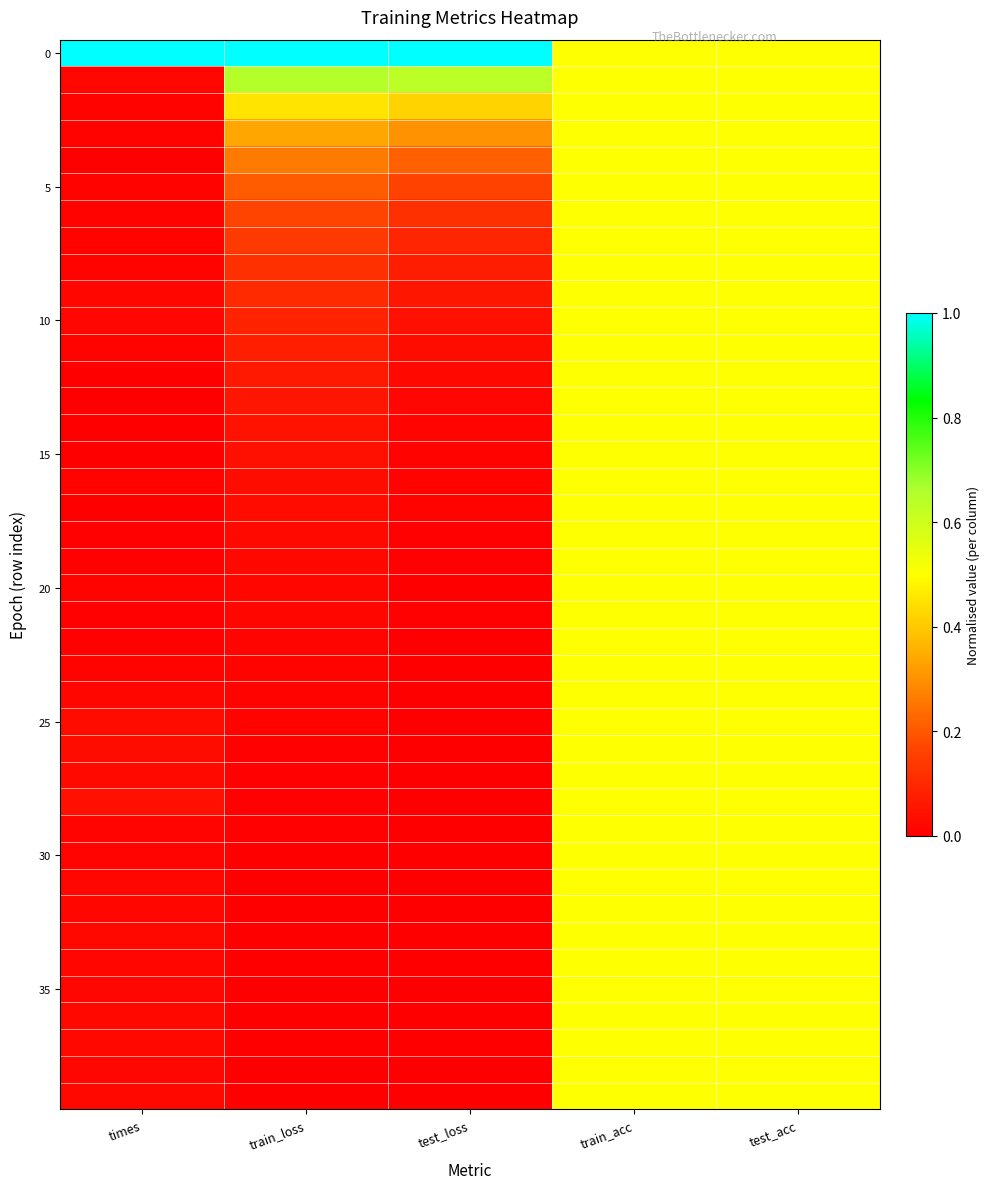

Which category has the highest value across all series?

times